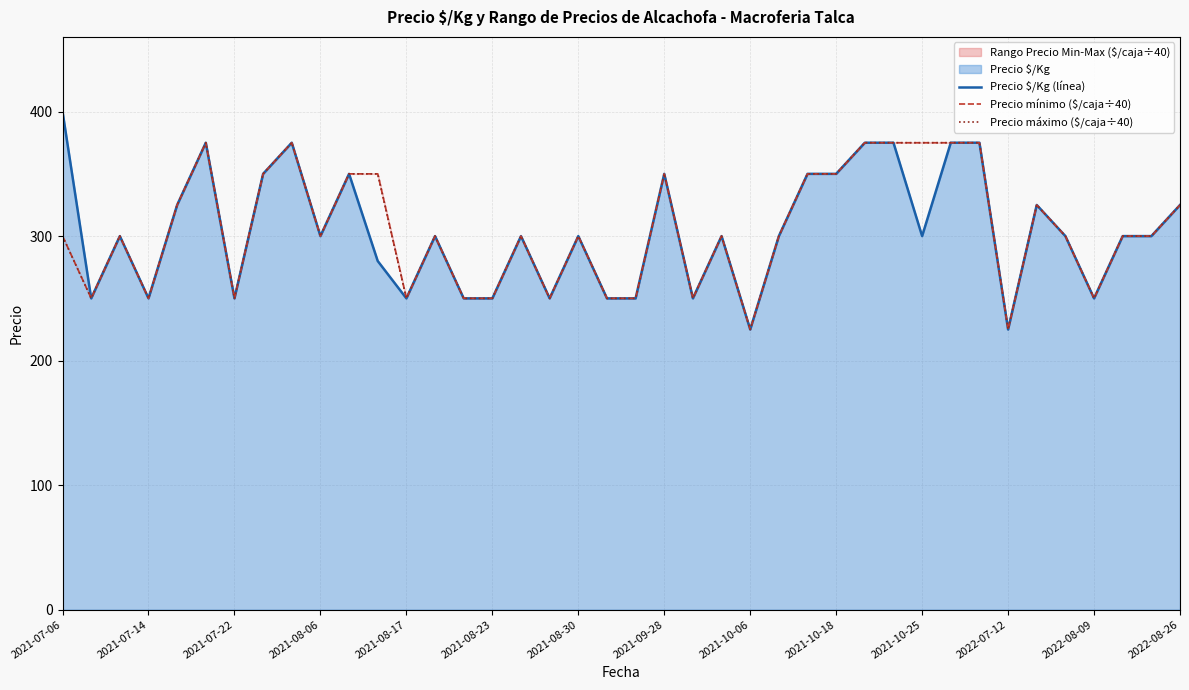

Reading right to left, extract all data points from this chart.

Precio $/Kg (línea): 325	300	300	250	300	325	225	375	375	300	375	375	350	350	300	225	300	250	350	250	250	300	250	300	250	250	300	250	280	350	300	375	350	250	375	325	250	300	250	400
Precio mínimo ($/caja÷40): 325	300	300	250	300	325	225	375	375	375	375	375	350	350	300	225	300	250	350	250	250	300	250	300	250	250	300	250	350	350	300	375	350	250	375	325	250	300	250	300
Precio máximo ($/caja÷40): 325	300	300	250	300	325	225	375	375	375	375	375	350	350	300	225	300	250	350	250	250	300	250	300	250	250	300	250	350	350	300	375	350	250	375	325	250	300	250	300